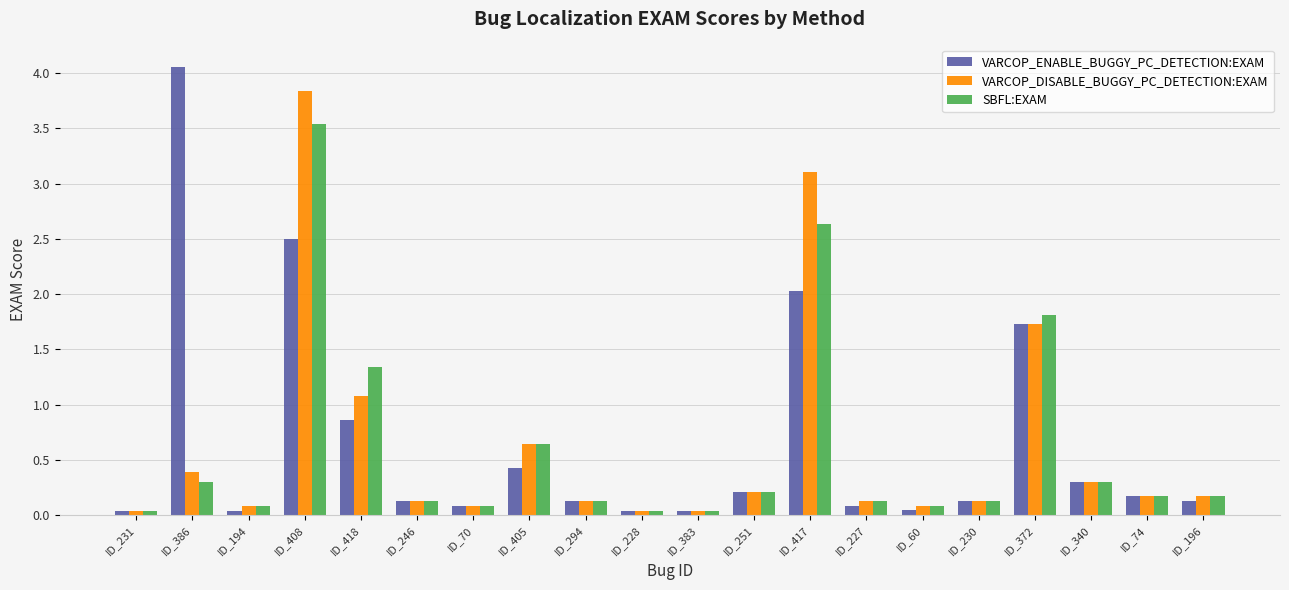

What is the label of the 8th bar from the right?

ID_417